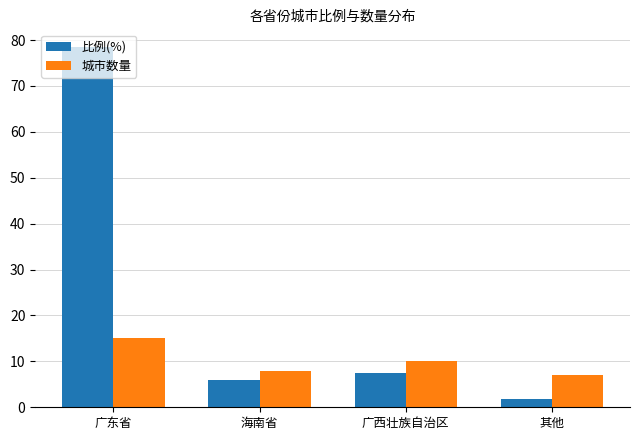

Rank the series at 其他 from highest to lowest value.

城市数量, 比例(%)